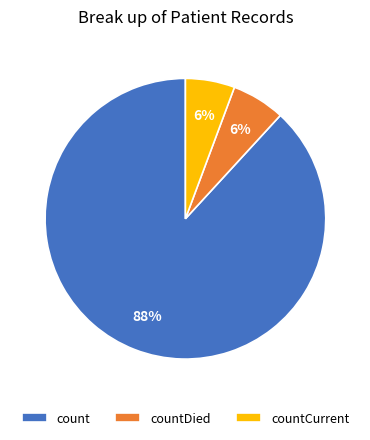

Do countCurrent and countDied together represent more than half of the pie?

No